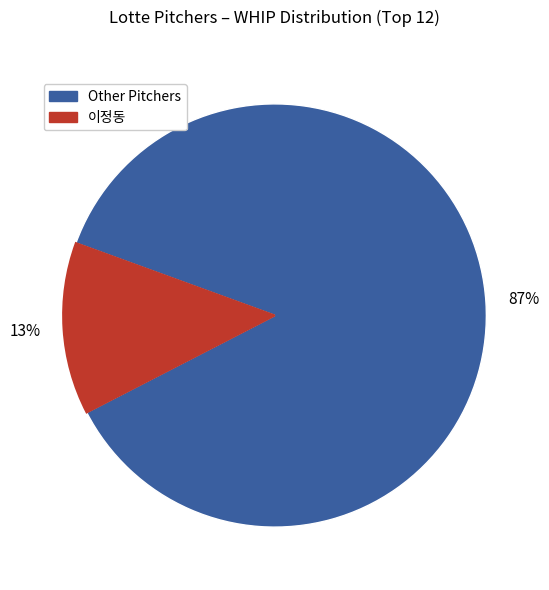

To the nearest percent, what is the average slice percentage?

50%